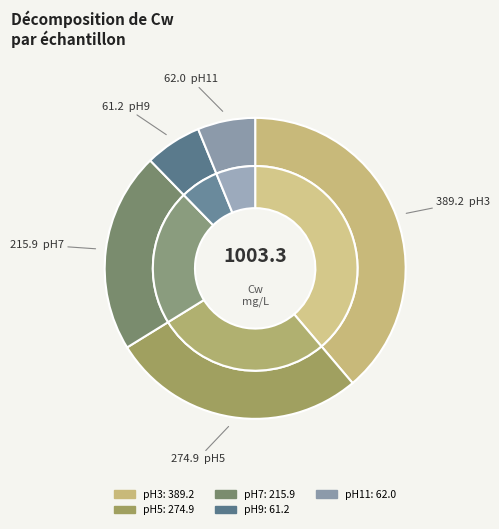

The pH11 slice represents 12% of the pie. True or false?

False